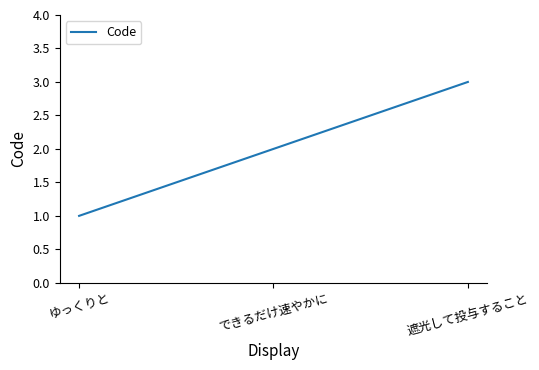

Count the values in the range 1 to 3.

3